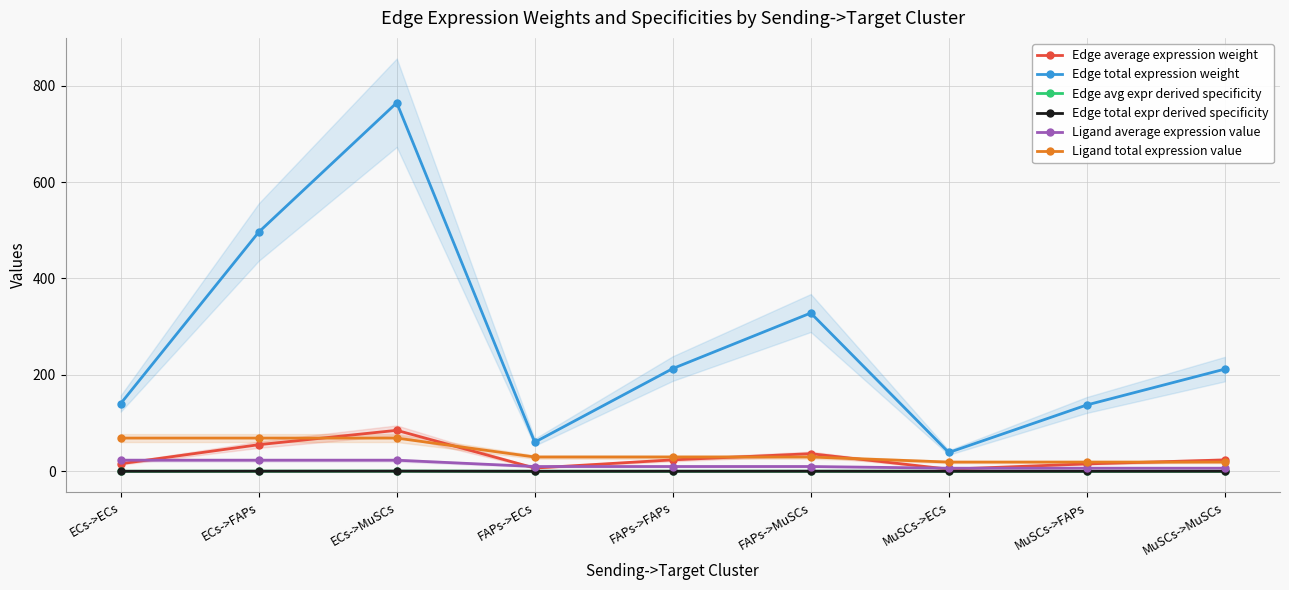

At FAPs->ECs, list the series in order from smallest to largest.

Edge avg expr derived specificity, Edge total expr derived specificity, Edge average expression weight, Ligand average expression value, Ligand total expression value, Edge total expression weight